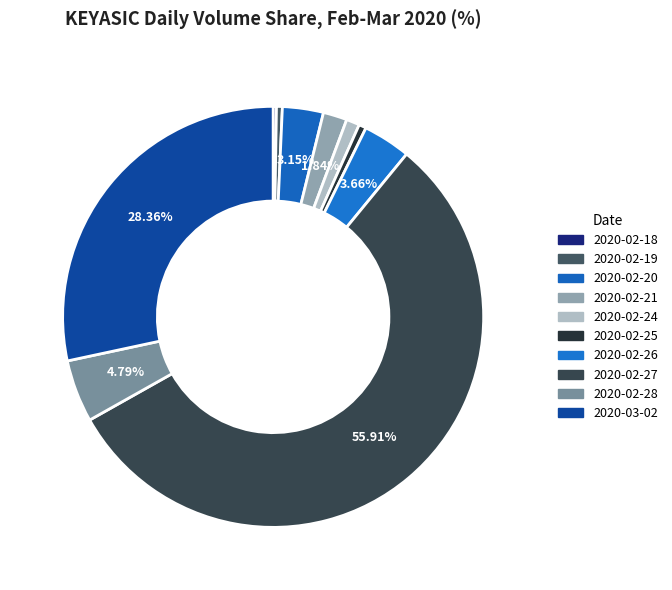

Is it true that 2020-02-20 is 3% of the pie?

True